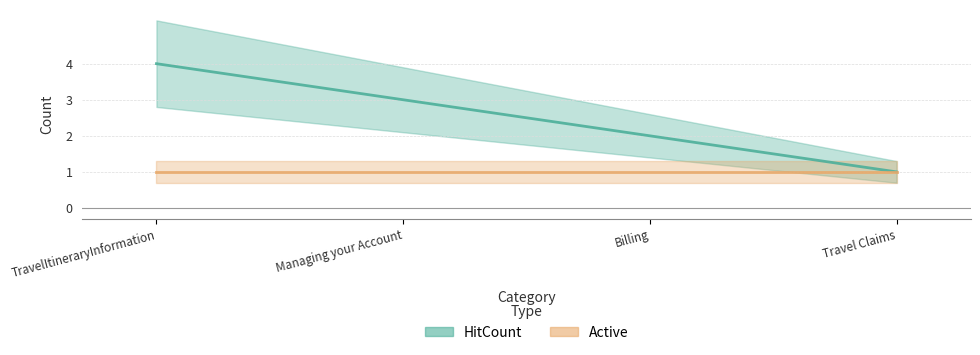

Does the chart display data point markers on the line(s)?

No